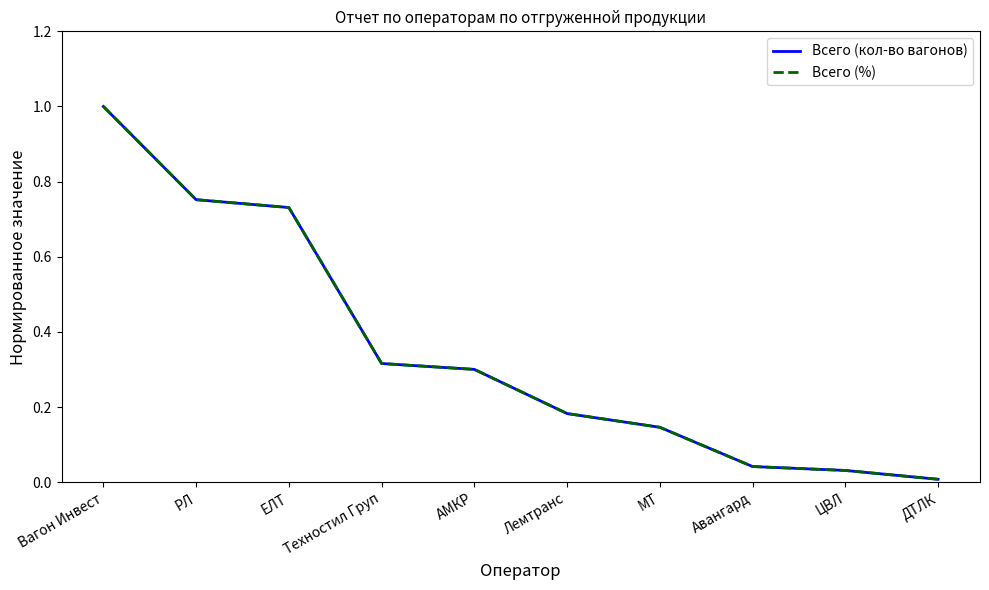

What position from the right is РЛ?

9